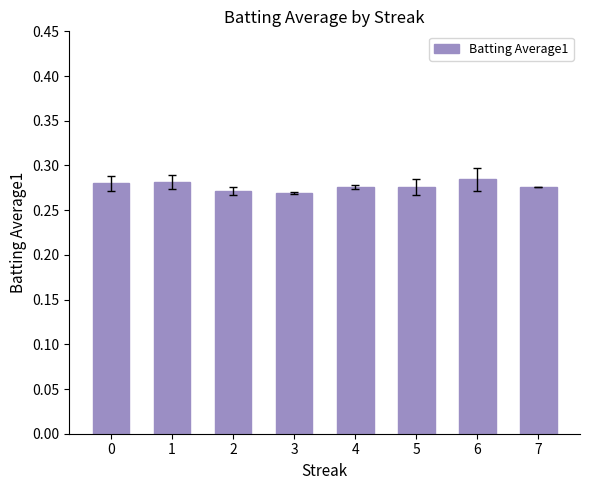

The chart shows a value of 0.2 at 1. True or false?

False